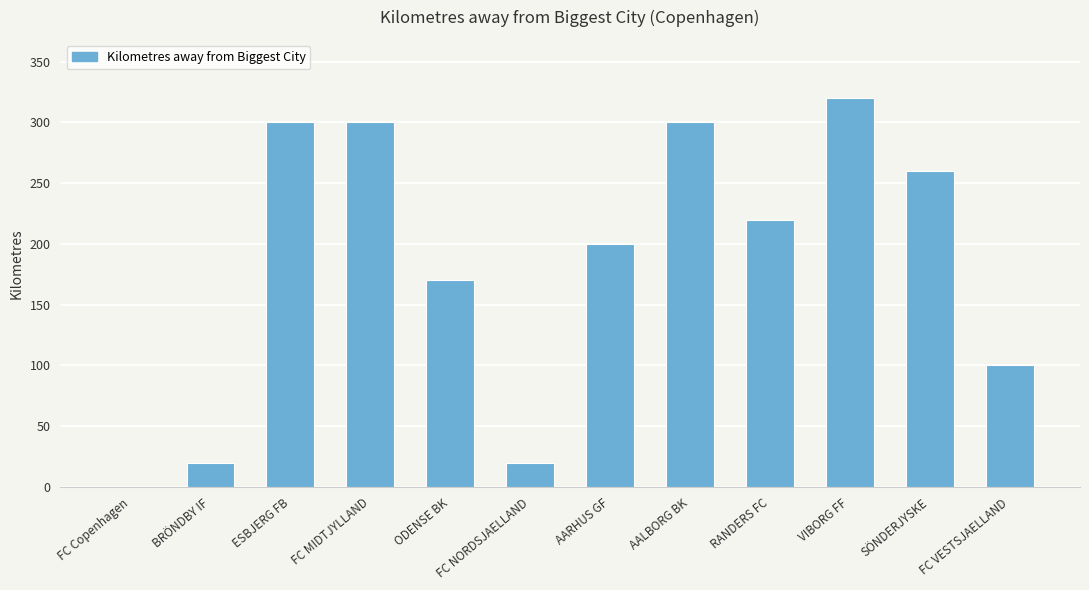

Is it true that the value at RANDERS FC is 220?

True